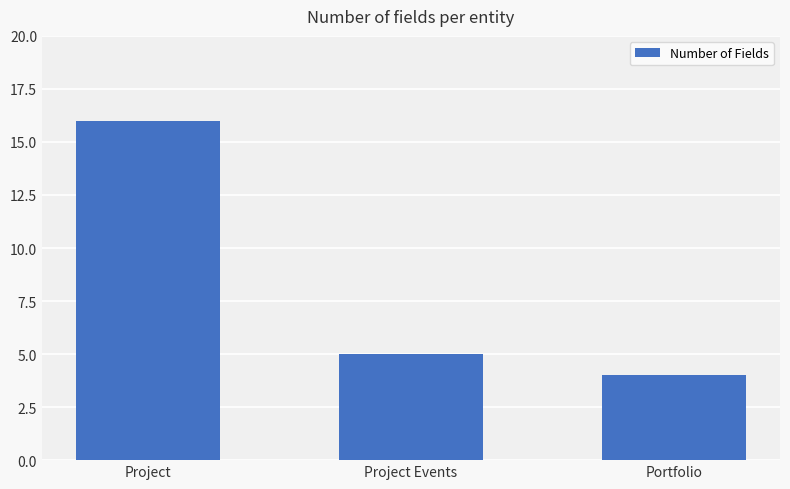

At which label does the data first exceed 5?

Project